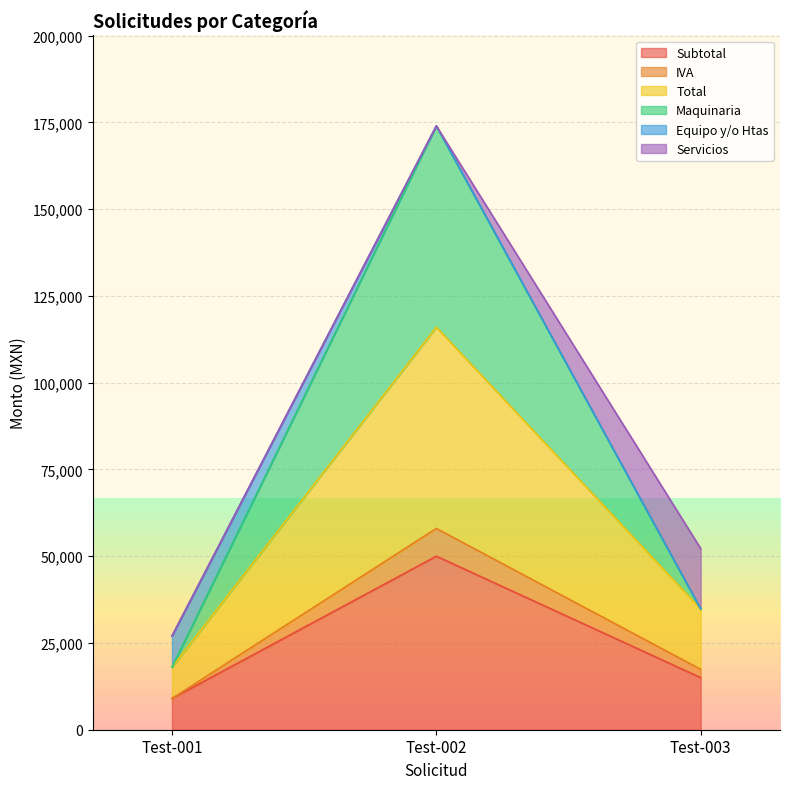

At which label does Total reach its peak?

Test-002